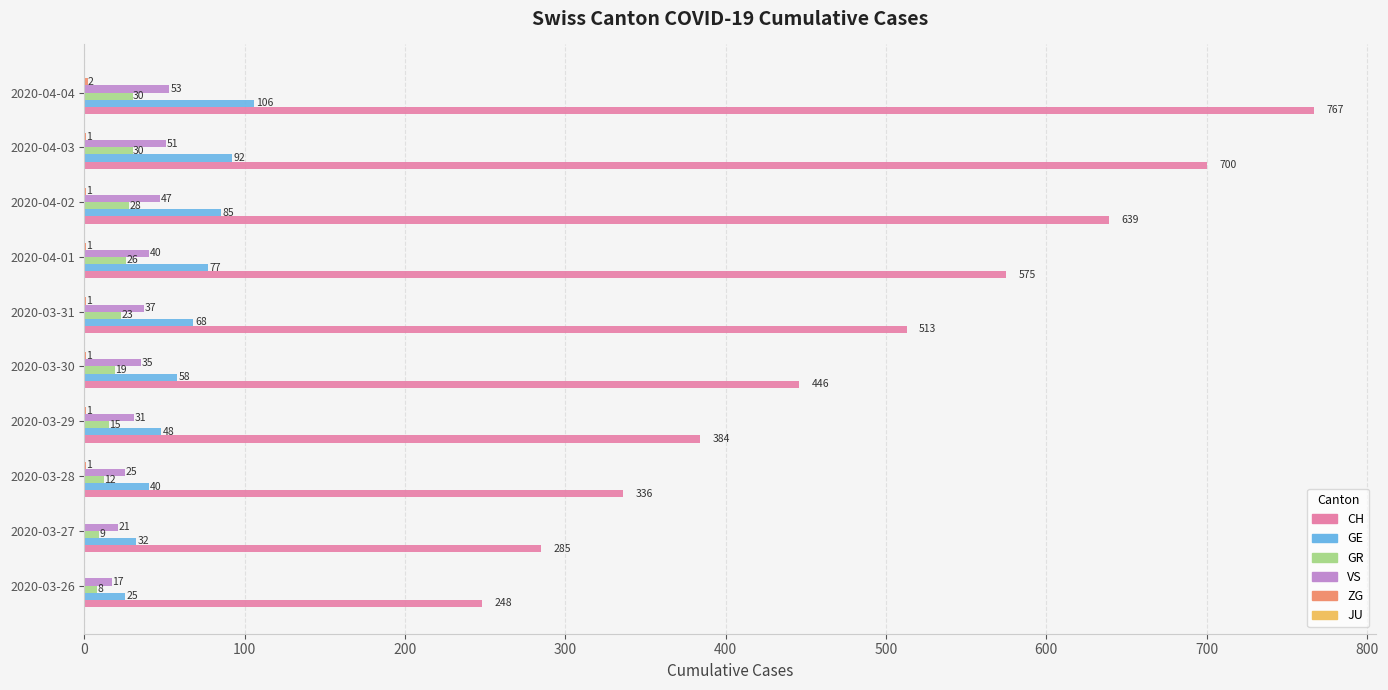

Read the GE value at 2020-04-03, to the nearest 5.

90